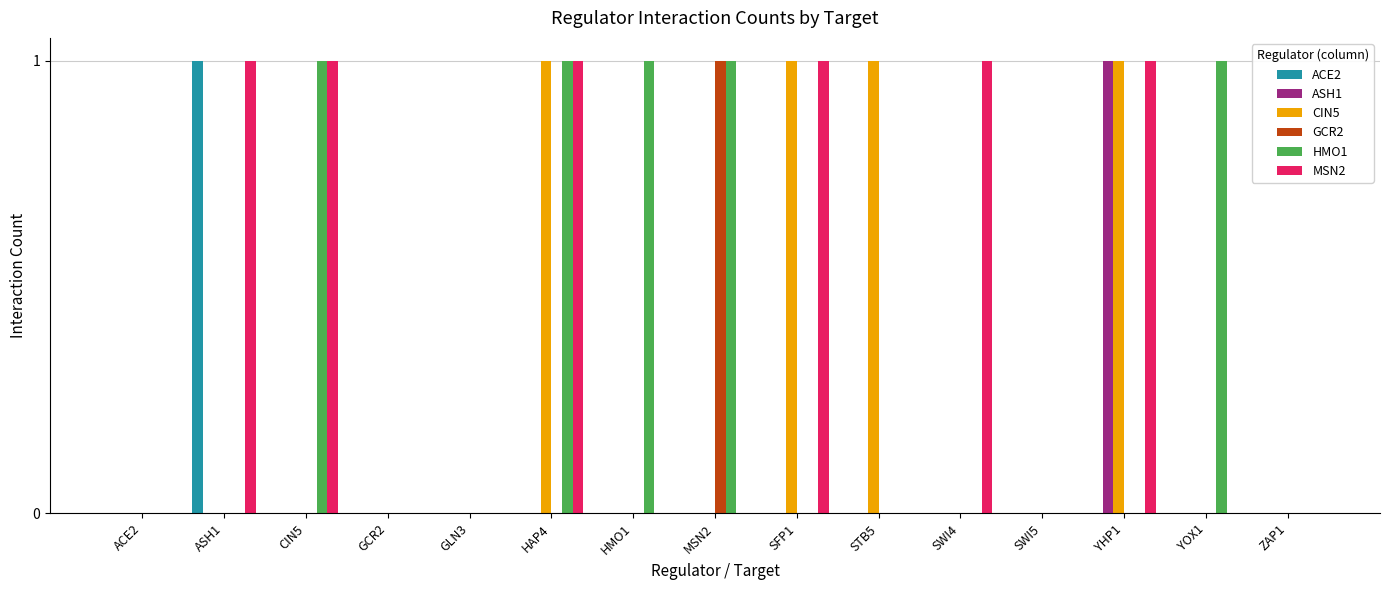

Is the value of MSN2 at CIN5 greater than the value of HMO1 at GCR2?

Yes